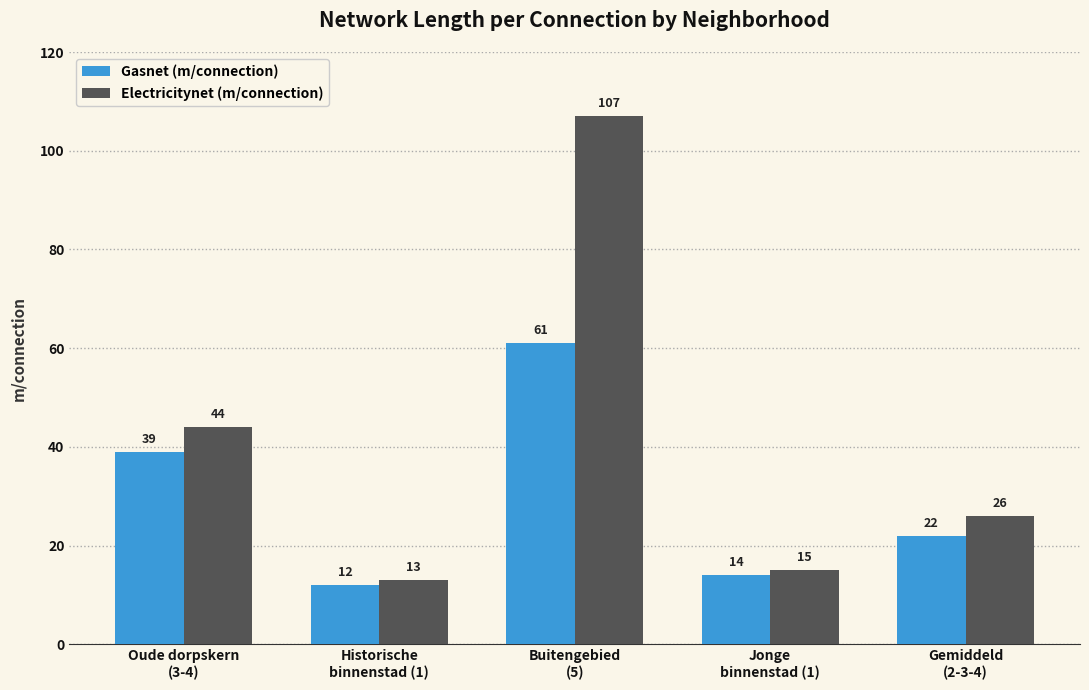

Reading left to right, extract all data points from this chart.

Gasnet (m/connection): Oude dorpskern
(3-4)=39	Historische
binnenstad (1)=12	Buitengebied
(5)=61	Jonge
binnenstad (1)=14	Gemiddeld
(2-3-4)=22
Electricitynet (m/connection): Oude dorpskern
(3-4)=44	Historische
binnenstad (1)=13	Buitengebied
(5)=107	Jonge
binnenstad (1)=15	Gemiddeld
(2-3-4)=26